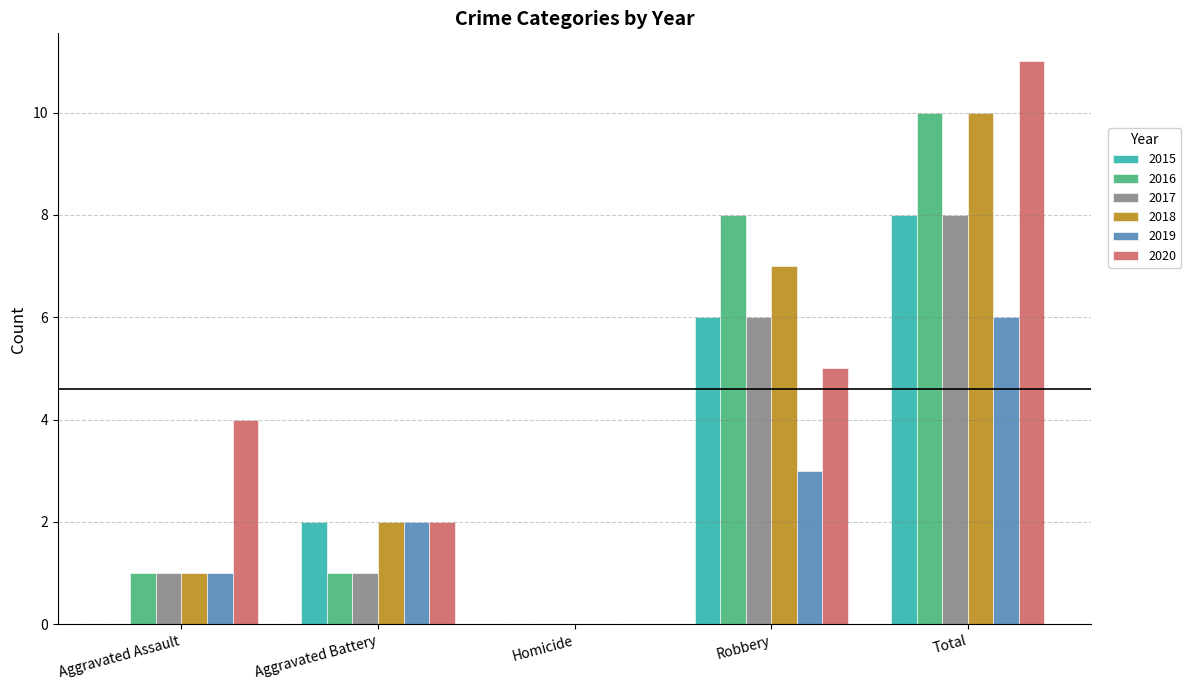

What is the sum of the 2020 values at Aggravated Battery and Total?

13